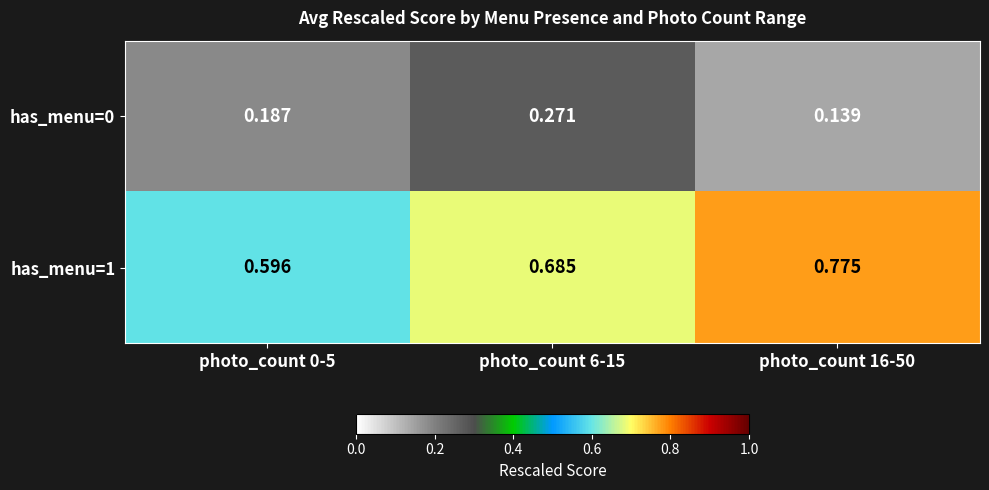

Which label corresponds to the largest value in the chart?

photo_count 16-50